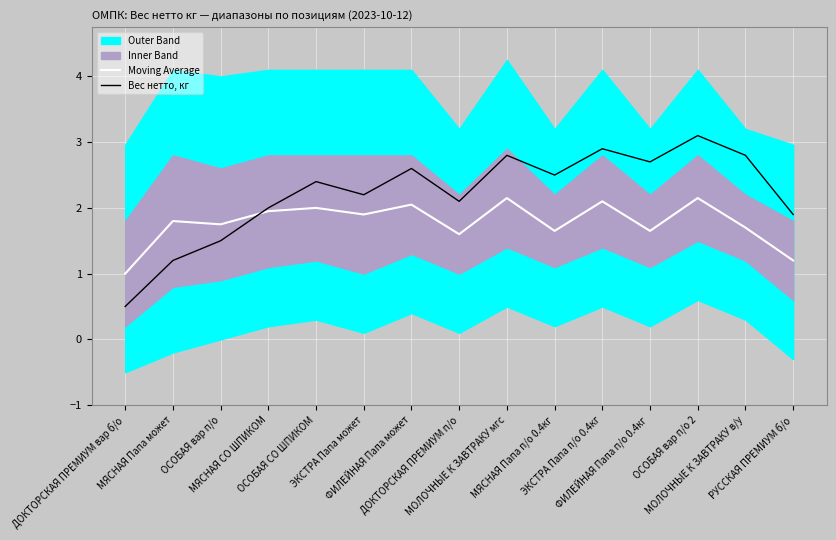

What is the difference between the maximum and minimum values in the Вес нетто, кг series?

2.6